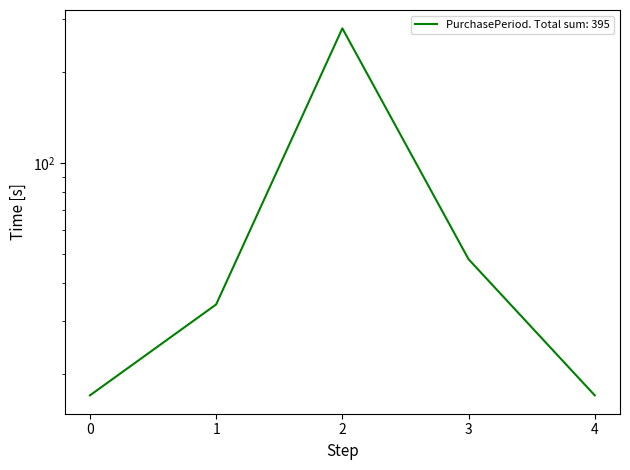

What is the difference between the second highest and second lowest values?

31